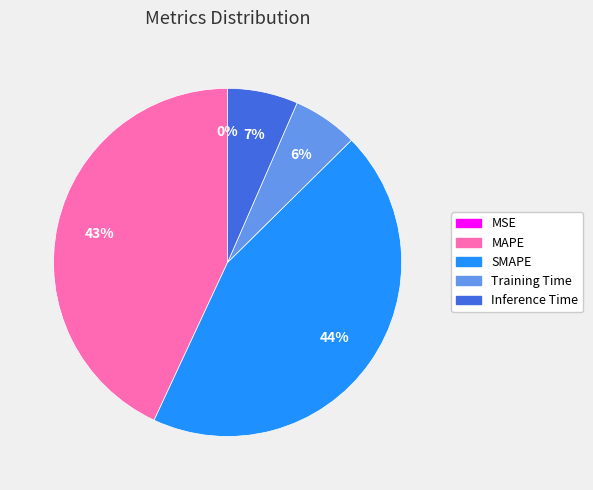

To the nearest percent, what is the difference between the SMAPE and Training Time slice percentages?

38%